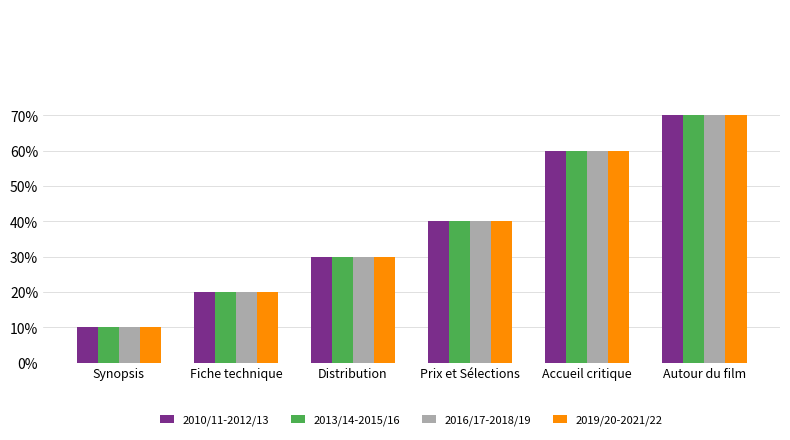

What is the label of the 2nd bar from the left?

Fiche technique